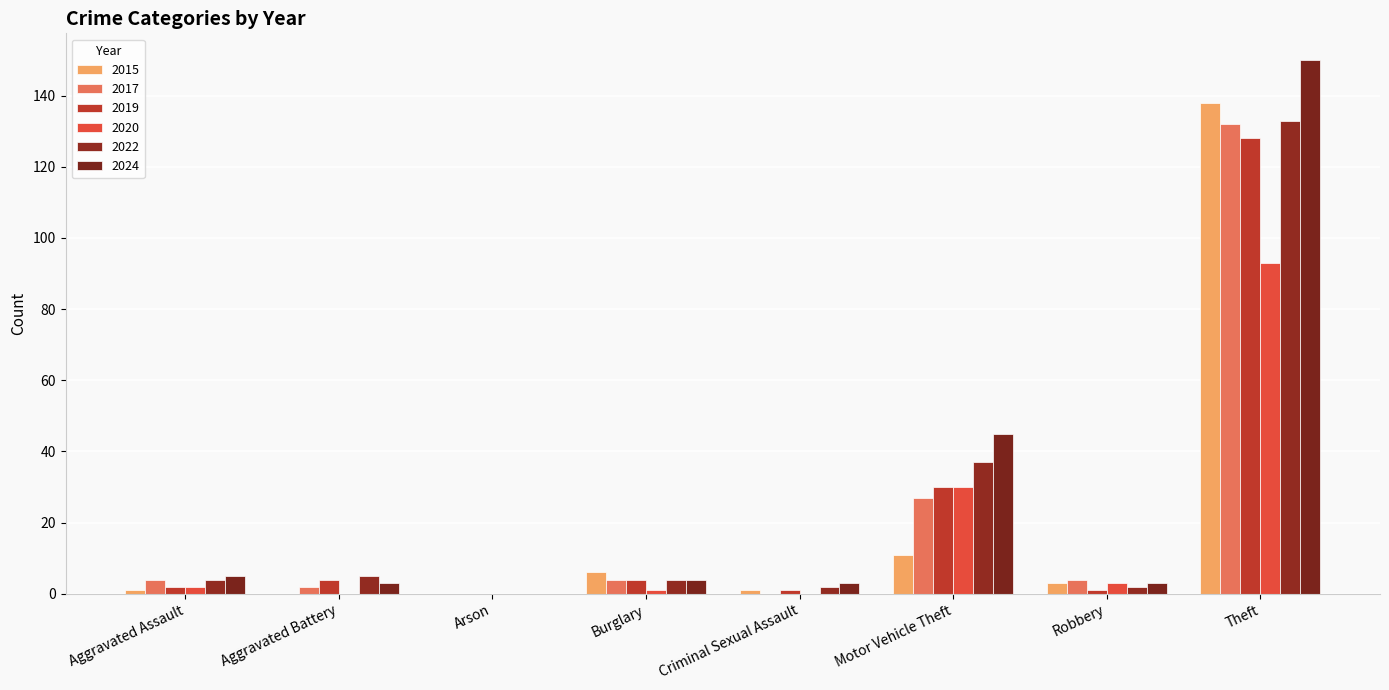

Does the chart contain stacked bars?

No